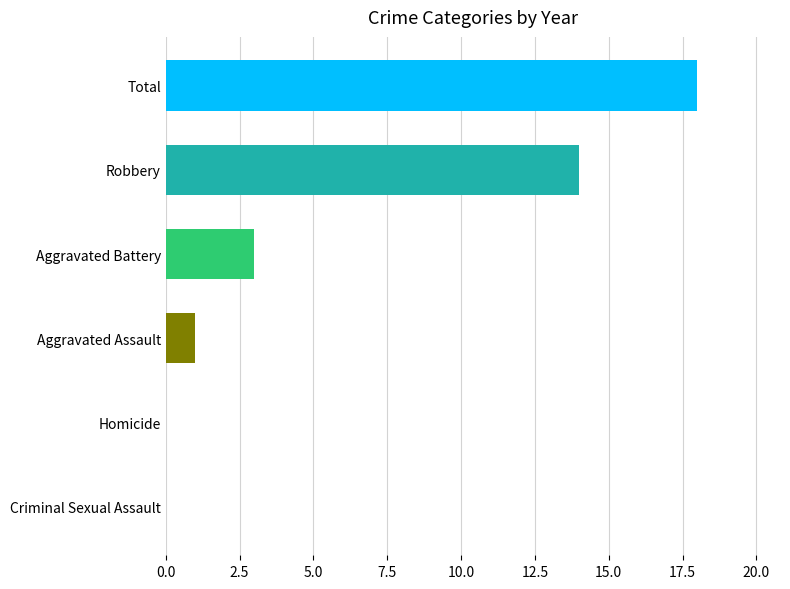

Approximately how many times larger is the value at Total compared to Robbery?

1.3